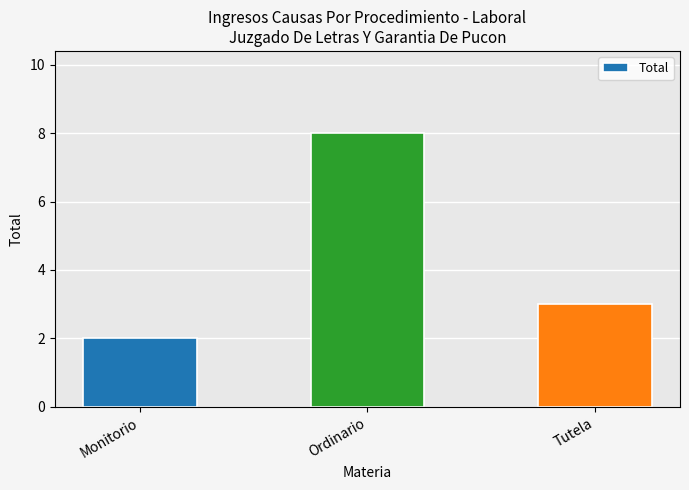

Does the chart contain stacked bars?

No